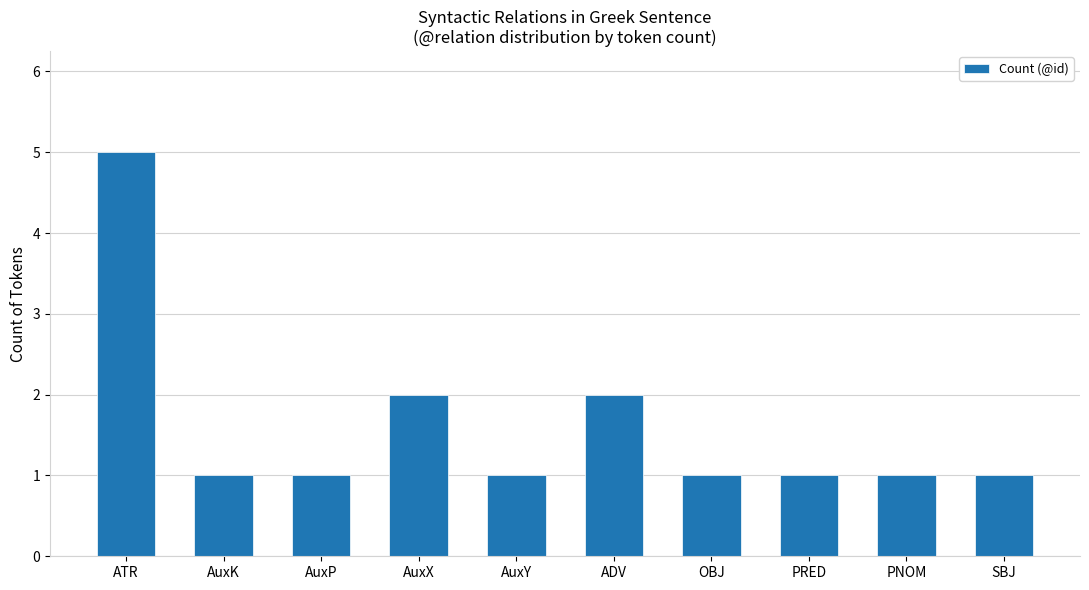

How many series are shown in this chart?

1